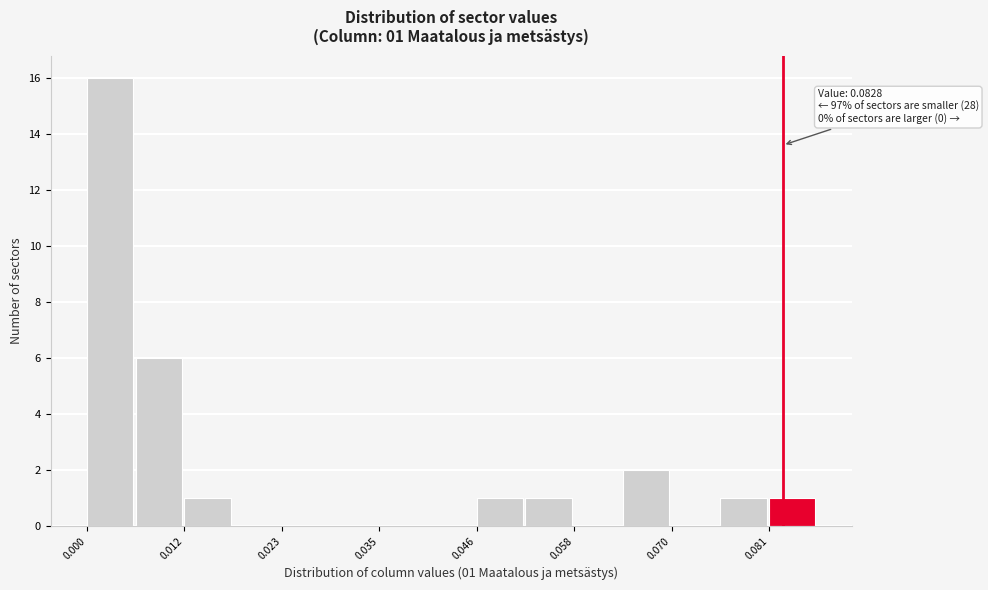

Around what value on the x-axis is the tallest bar? Give the approximate position of its centre, as read against the axis.

0.002